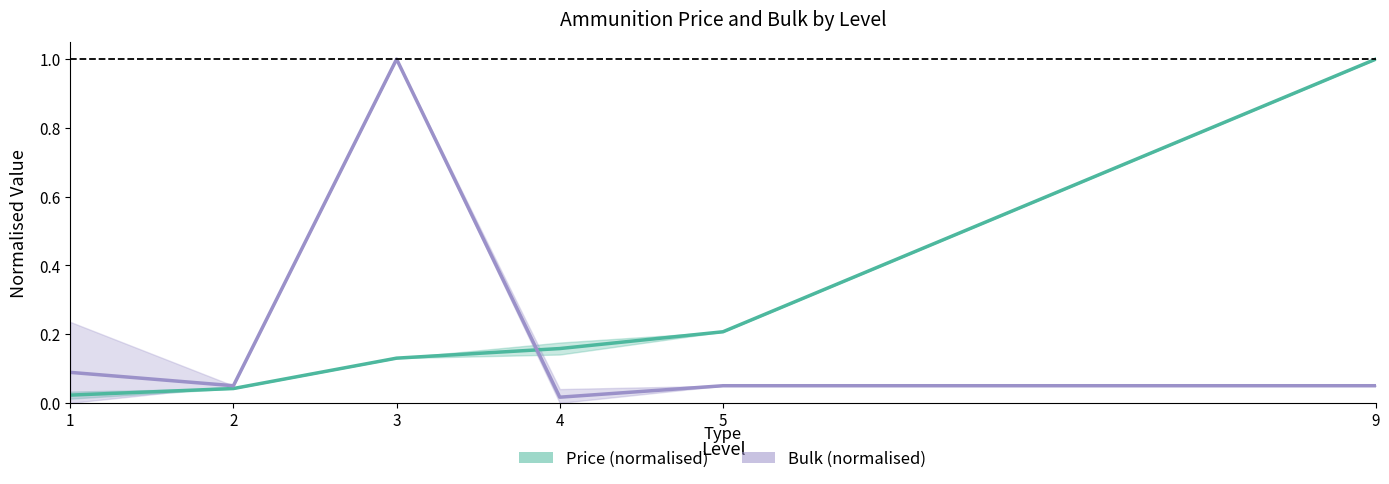

Which has a higher value, 3 or 1?

3